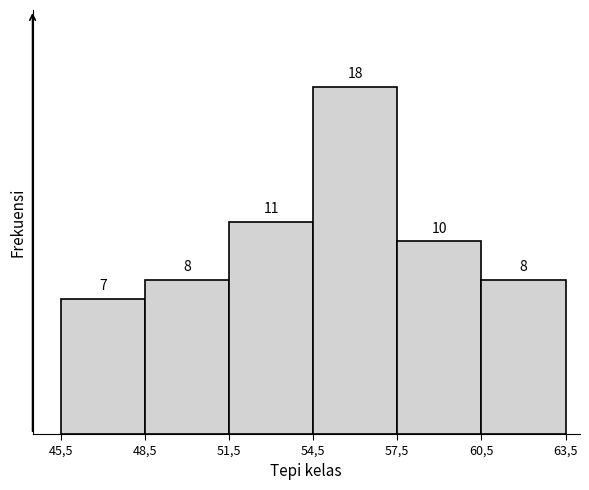

Reading left to right, transcribe all the data shown in this chart.

7	8	11	18	10	8